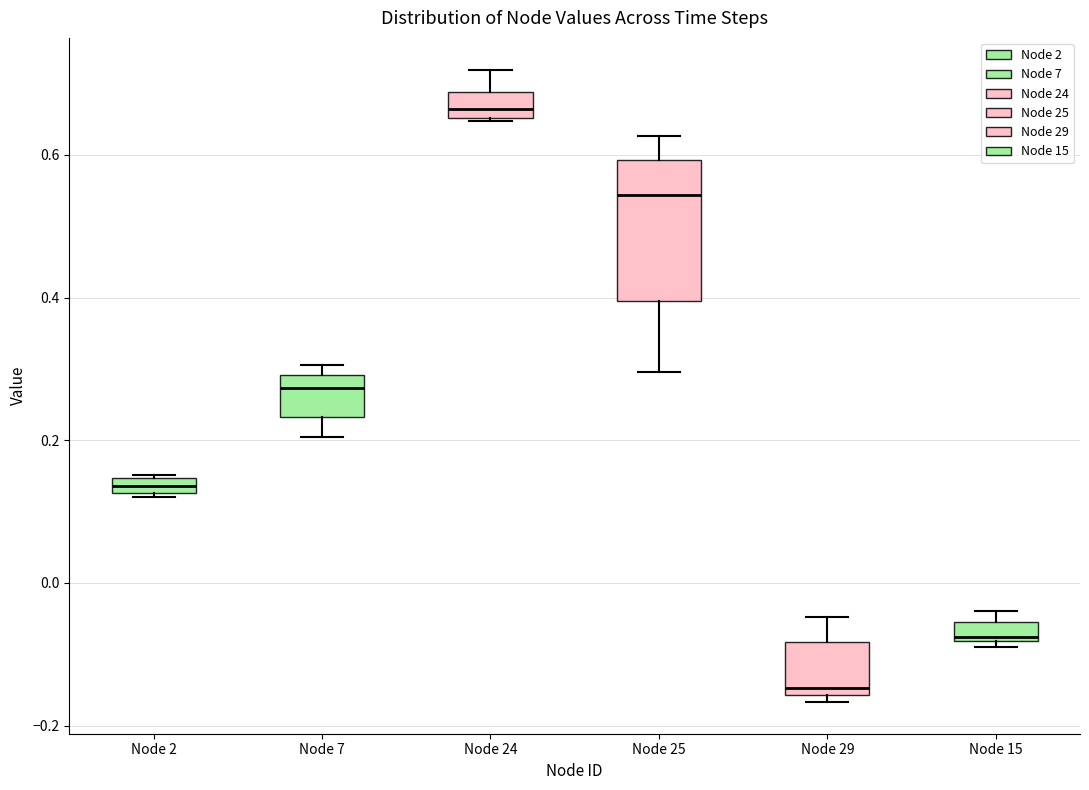

Which box is the tallest, from its lower edge to its upper edge?

Node 25